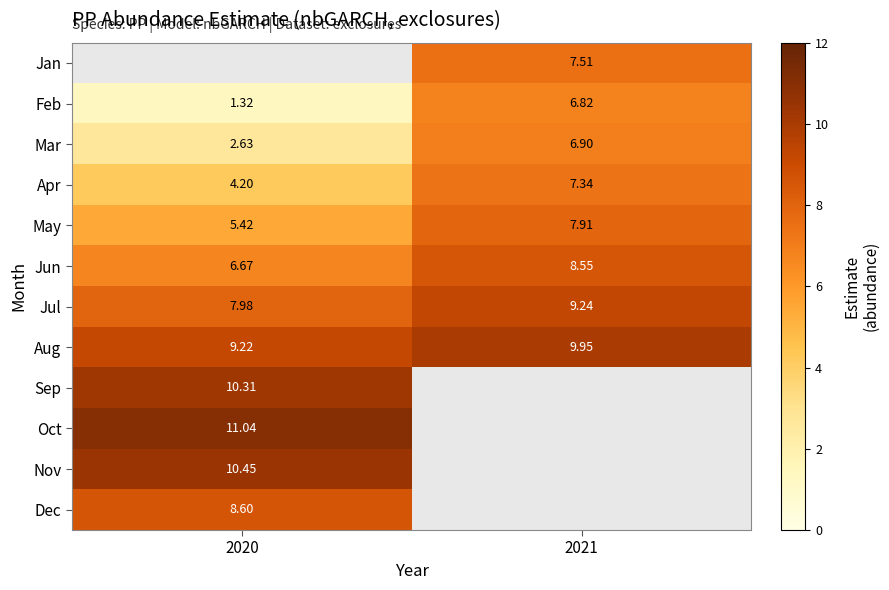

Which has a higher value, 2021 or 2020?

2020